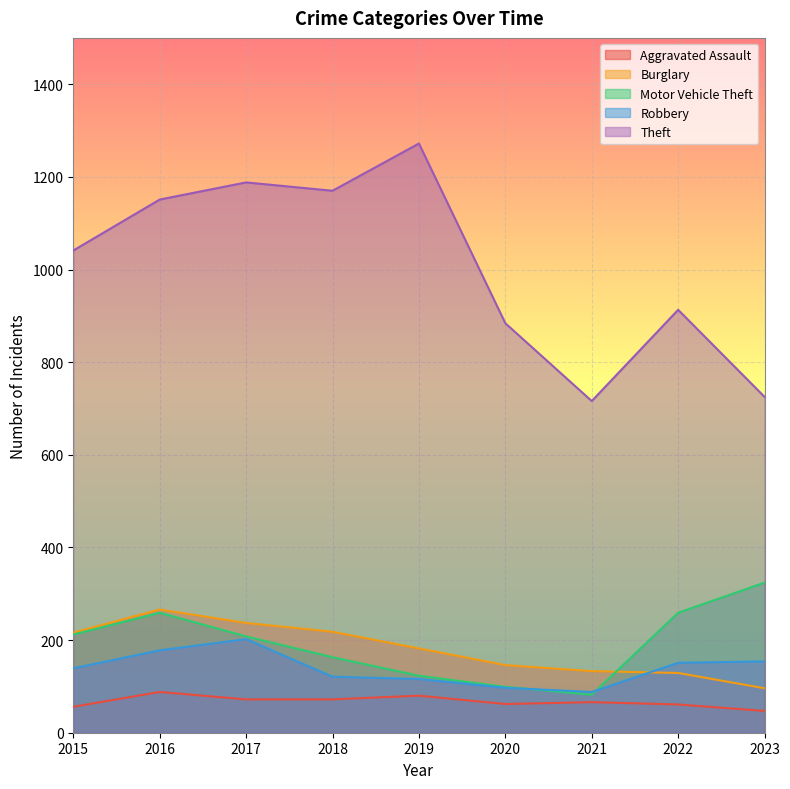

Reading right to left, what are all the values shown in this chart?

Aggravated Assault: 2023=47	2022=61	2021=66	2020=62	2019=80	2018=72	2017=72	2016=88	2015=56
Burglary: 2023=96	2022=129	2021=133	2020=146	2019=182	2018=218	2017=237	2016=266	2015=216
Motor Vehicle Theft: 2023=324	2022=259	2021=82	2020=99	2019=123	2018=163	2017=208	2016=259	2015=212
Robbery: 2023=154	2022=151	2021=88	2020=97	2019=116	2018=121	2017=202	2016=178	2015=139
Theft: 2023=725	2022=913	2021=716	2020=884	2019=1272	2018=1170	2017=1188	2016=1151	2015=1041